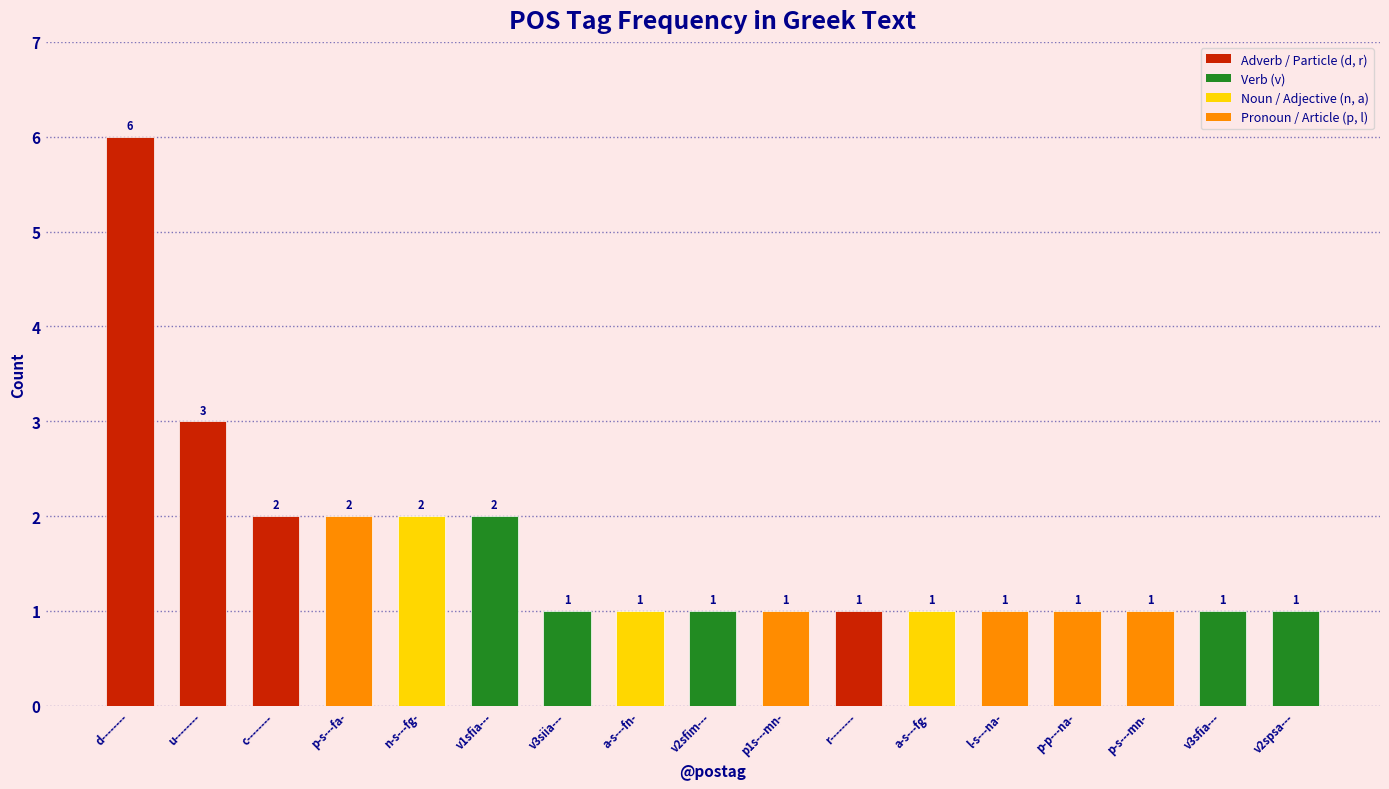

The chart shows a value of 2 at n-s---fg-. True or false?

True